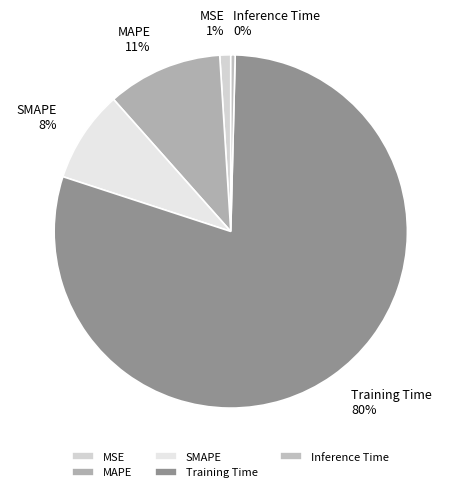

How many segments does this pie chart have?

5